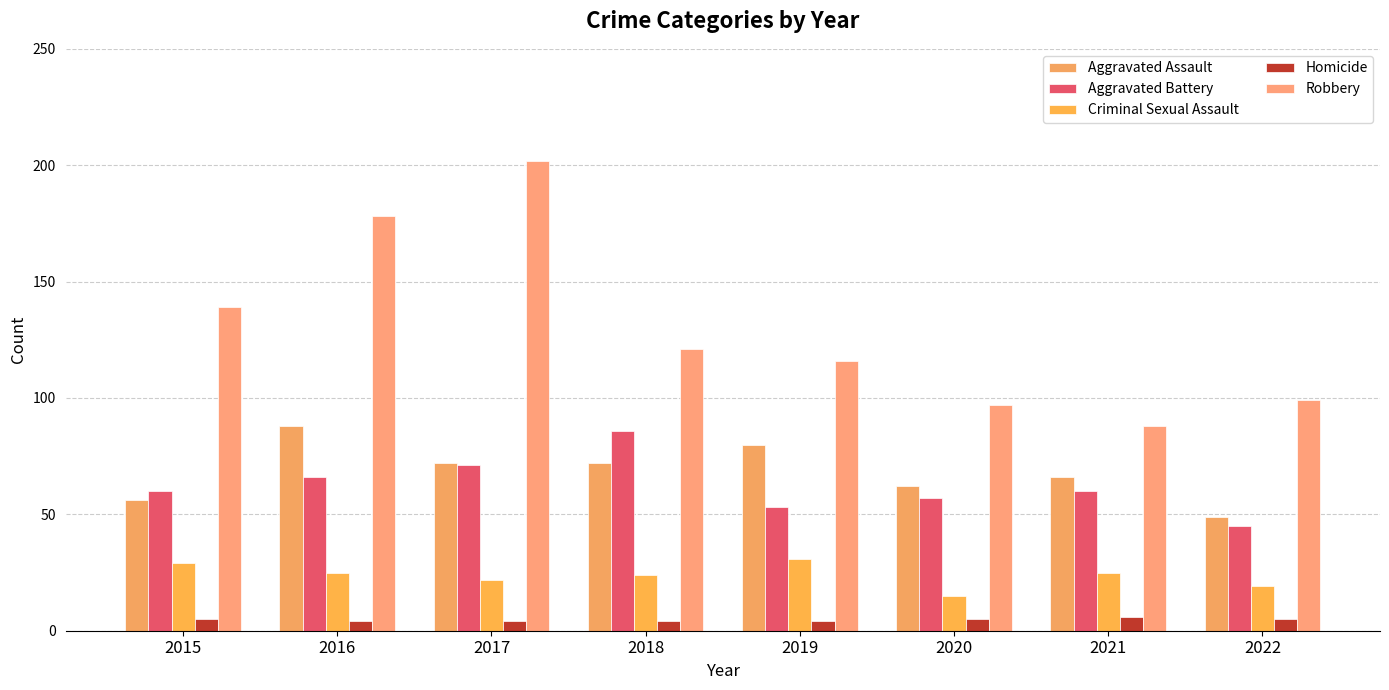

What is the value of the Robbery bar at the 7th from the left?

88